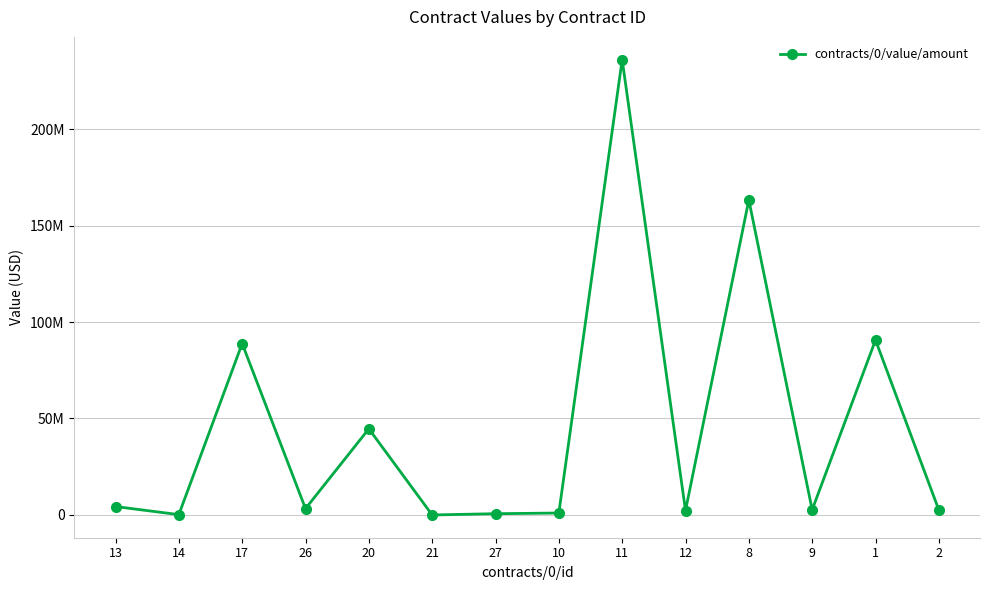

How many interior local peaks (higher than both neighbors) does the data have?

5